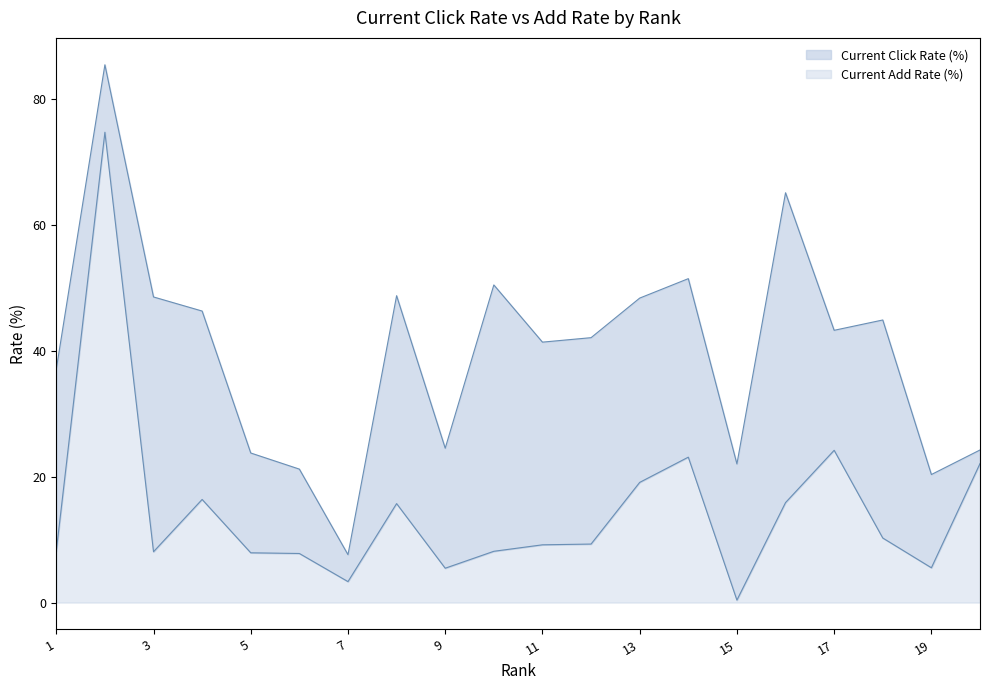

Which series has the widest spread of values?

Current Click Rate (%)